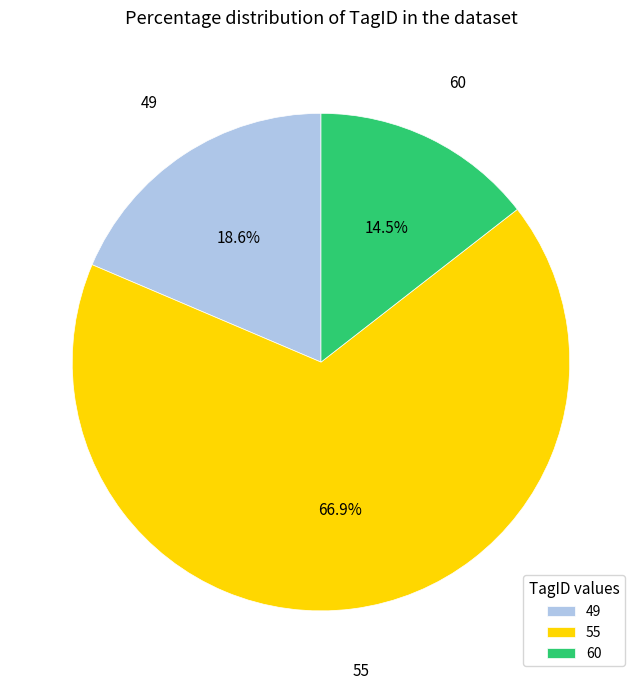

What is the largest slice in the pie chart?

55